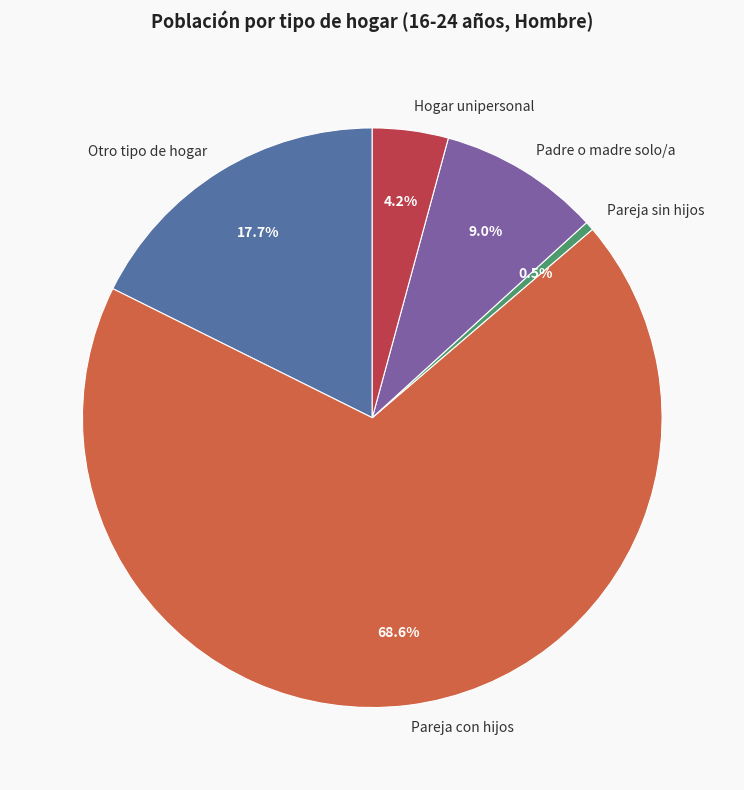

Does Pareja con hijos represent more than half of the total?

Yes